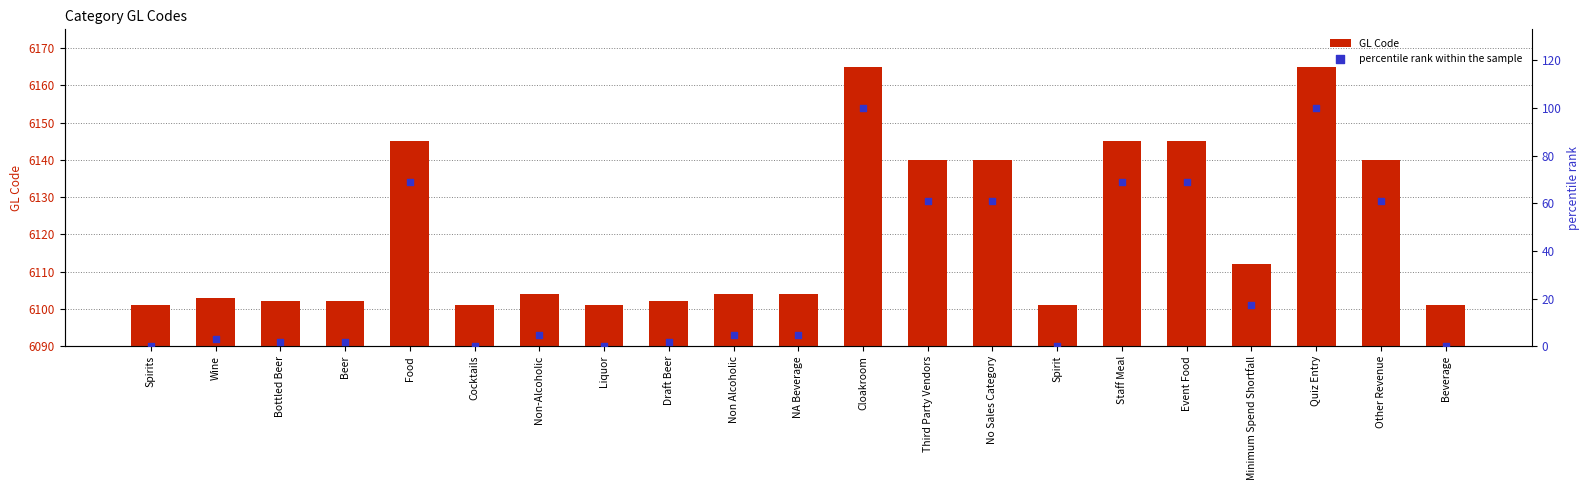

Is the value of percentile rank within the sample at Other Revenue greater than the value of GL Code at Cocktails?

No